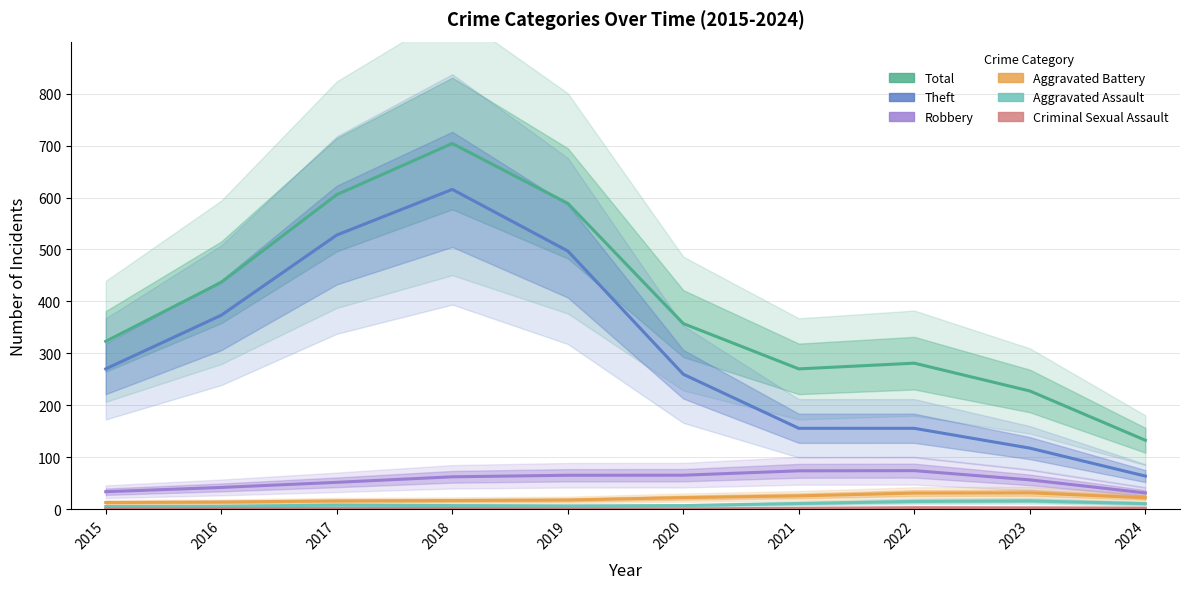

Which series has the largest total across all categories?

Total